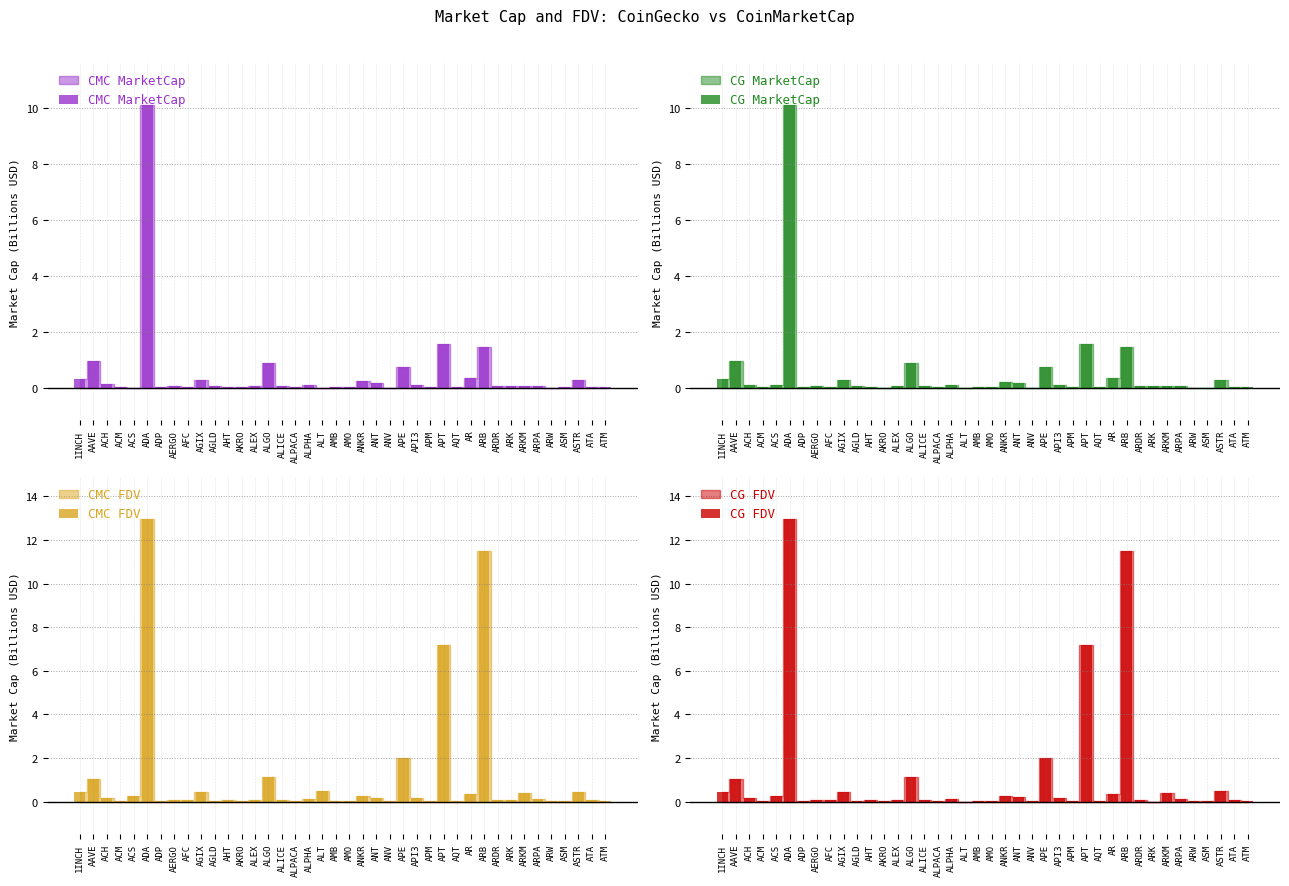

How many positive values does the CG MarketCap series have?

36